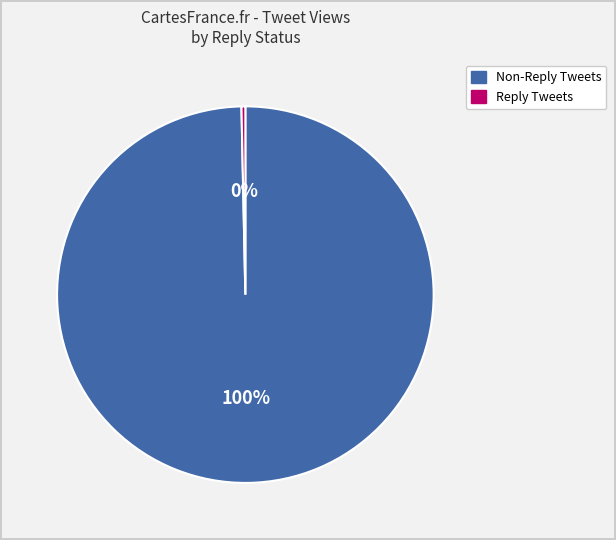

True or false: Reply Tweets accounts for 9% of the total.

False